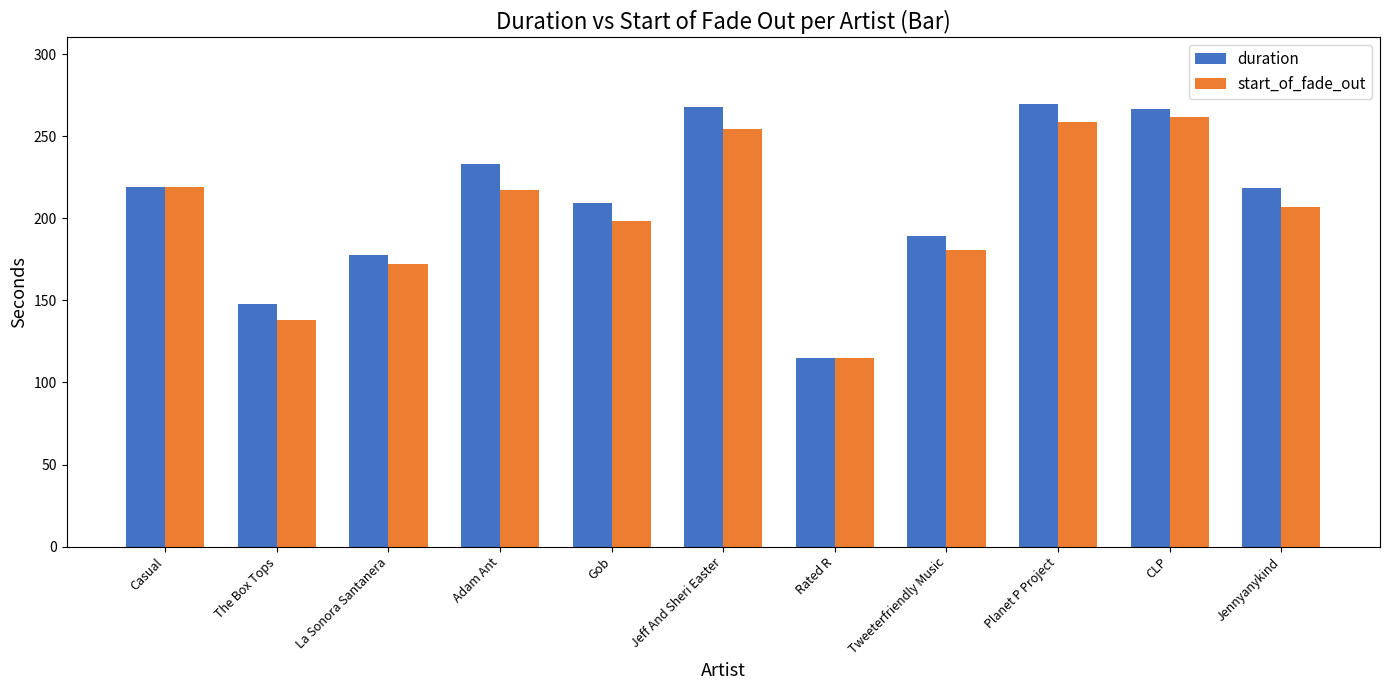

Is it true that start_of_fade_out equals 137.9 at The Box Tops?

True